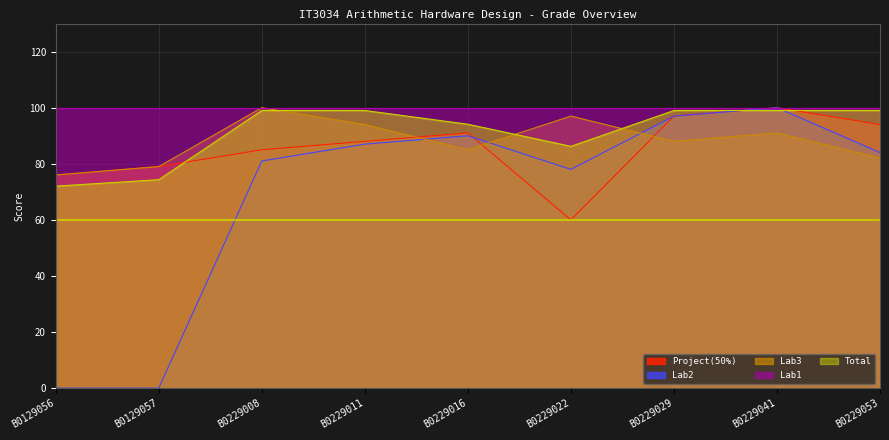

True or false: Project(50%) has a value of 97.0 at B0229029.

True